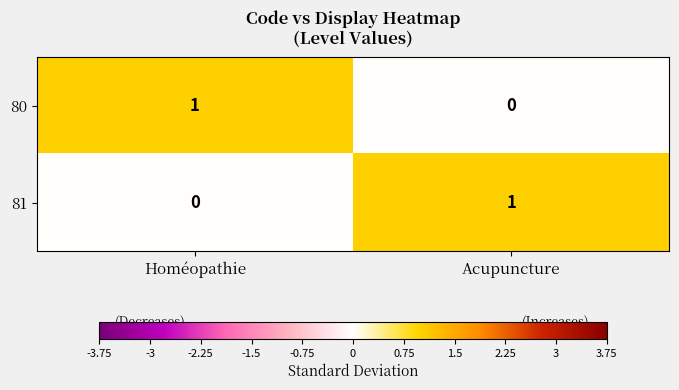

At which label does 80 reach its minimum?

Acupuncture